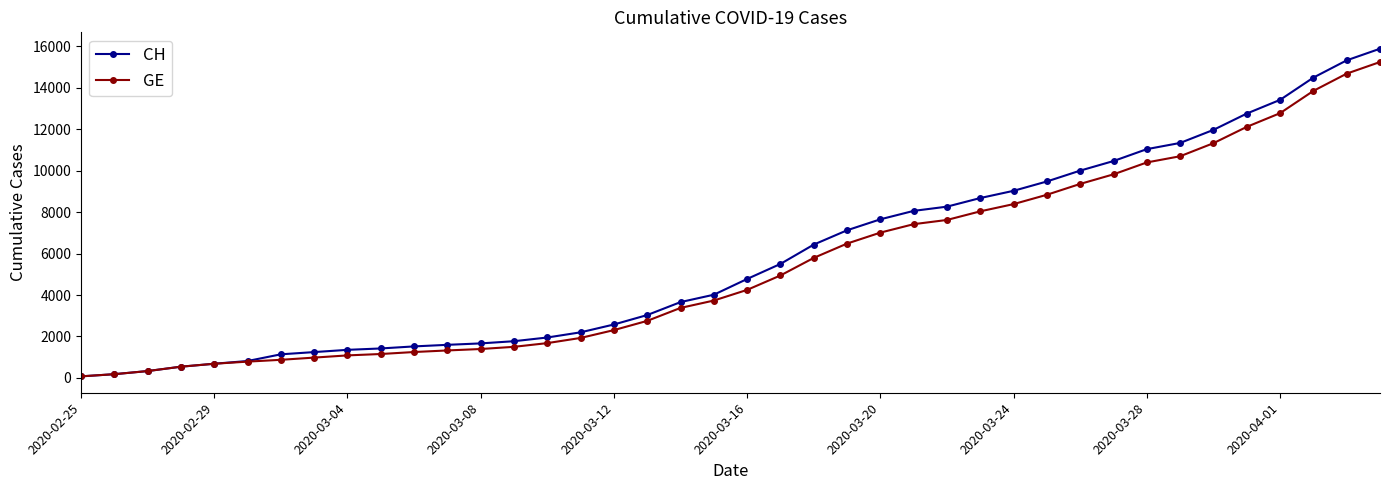

List the series in order of their peak value, lowest first.

GE, CH